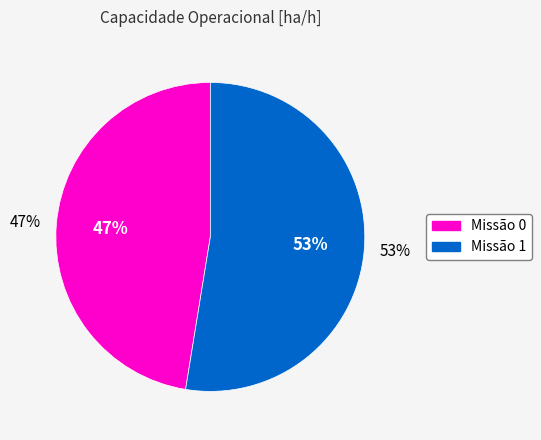

To the nearest percent, what portion does 0 represent?

47%